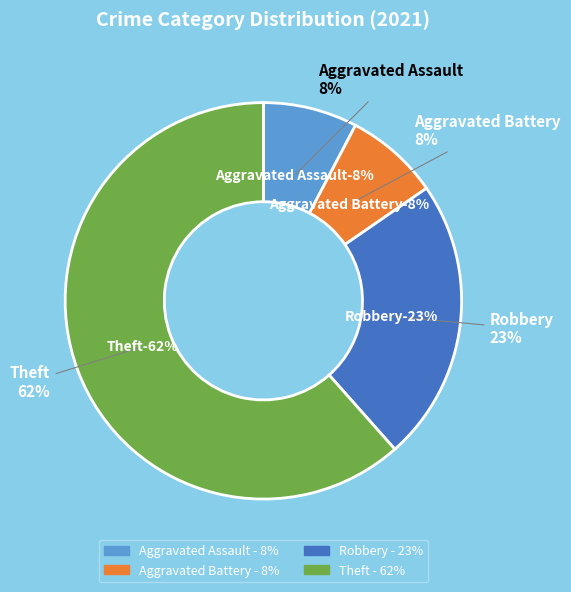

To the nearest percent, what percentage of the pie is Aggravated Battery?

8%